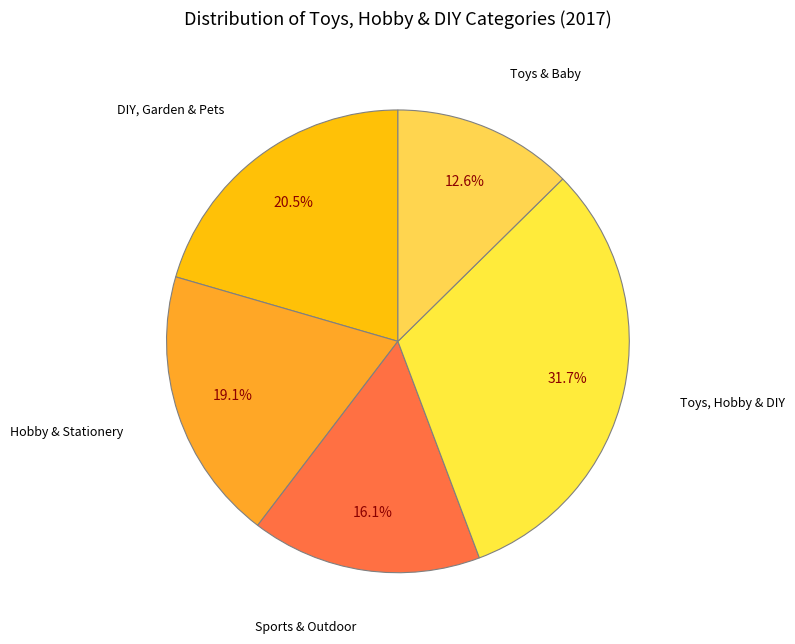

Rank the categories by value from highest to lowest.

Toys, Hobby & DIY, DIY, Garden & Pets, Hobby & Stationery, Sports & Outdoor, Toys & Baby